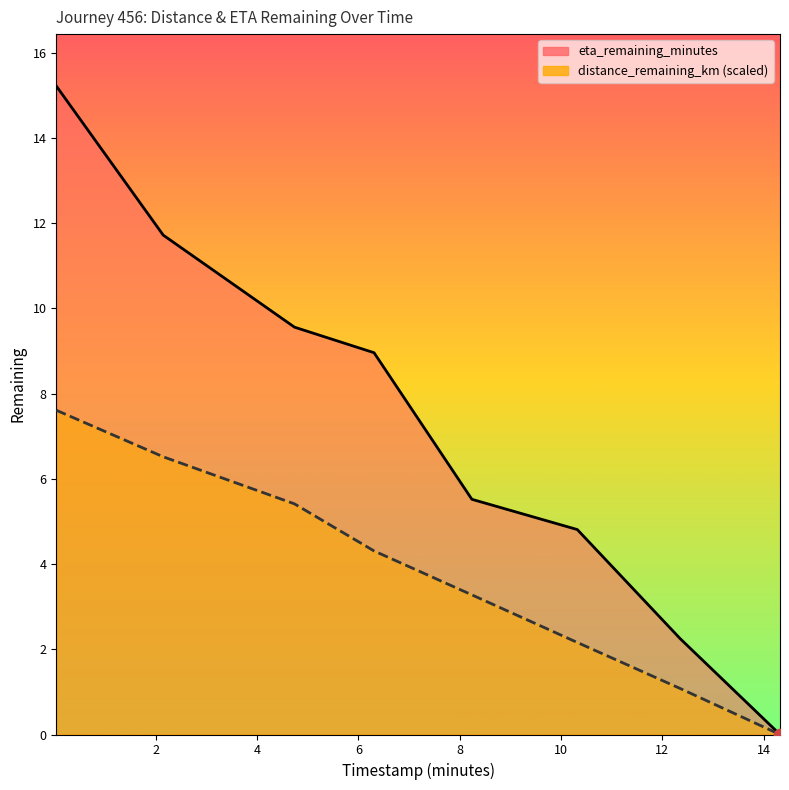

Which series contains the highest Y value?

eta_remaining_minutes